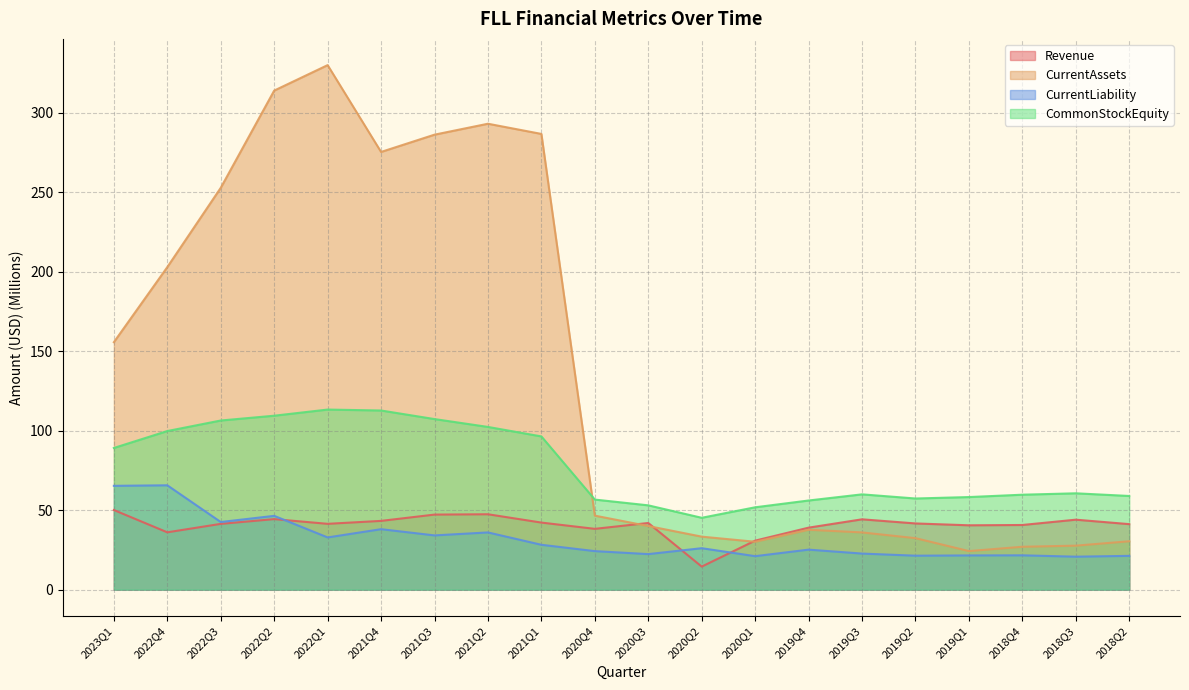

Is the value of CommonStockEquity at 2019Q1 greater than the value of CurrentAssets at 2023Q1?

No